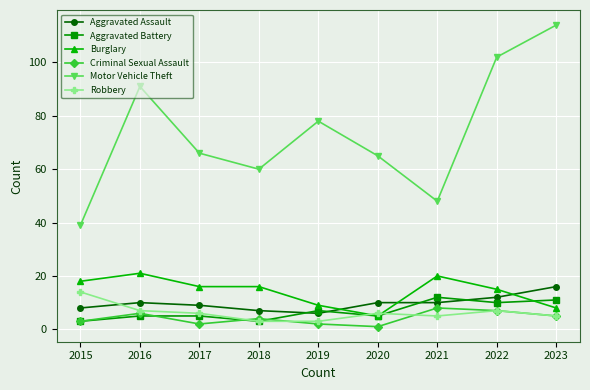

How many series are shown in this chart?

6